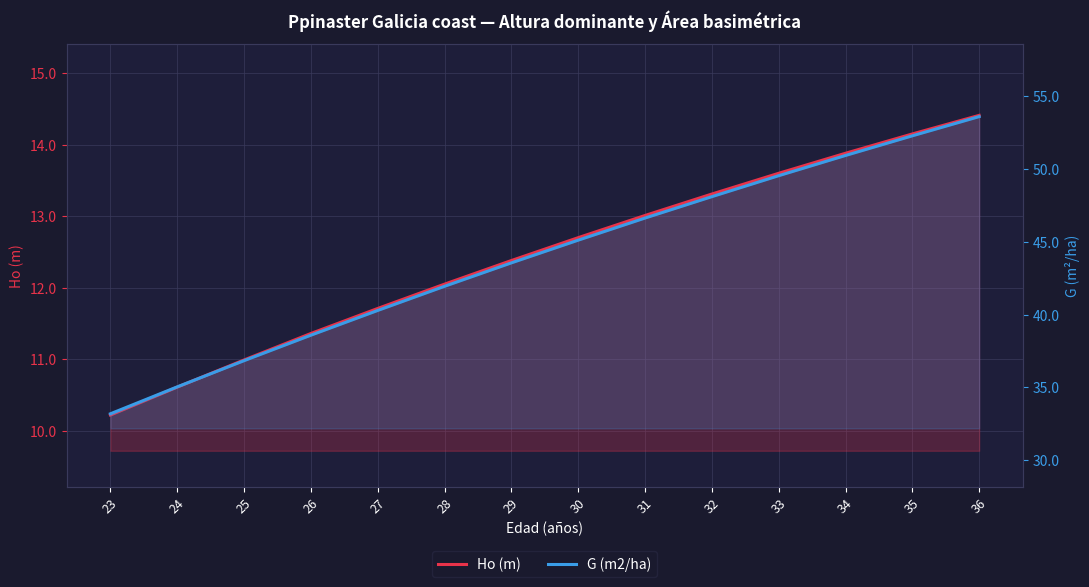

What is the lowest value of the G (m2/ha) series?

33.2